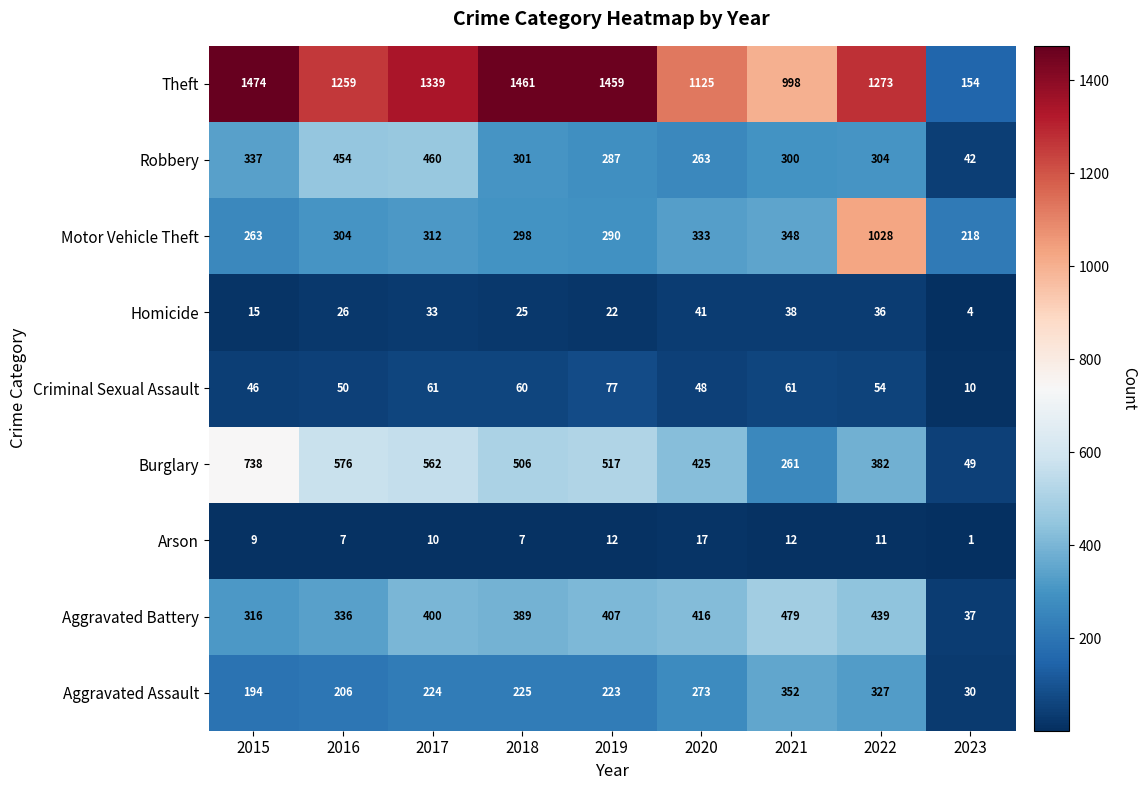

The value of Motor Vehicle Theft at 2019 is 290. True or false?

True